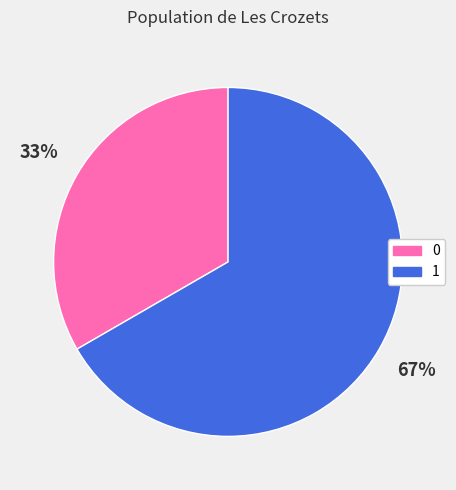

Approximately how many times larger is the value at 0 compared to 1?

0.5